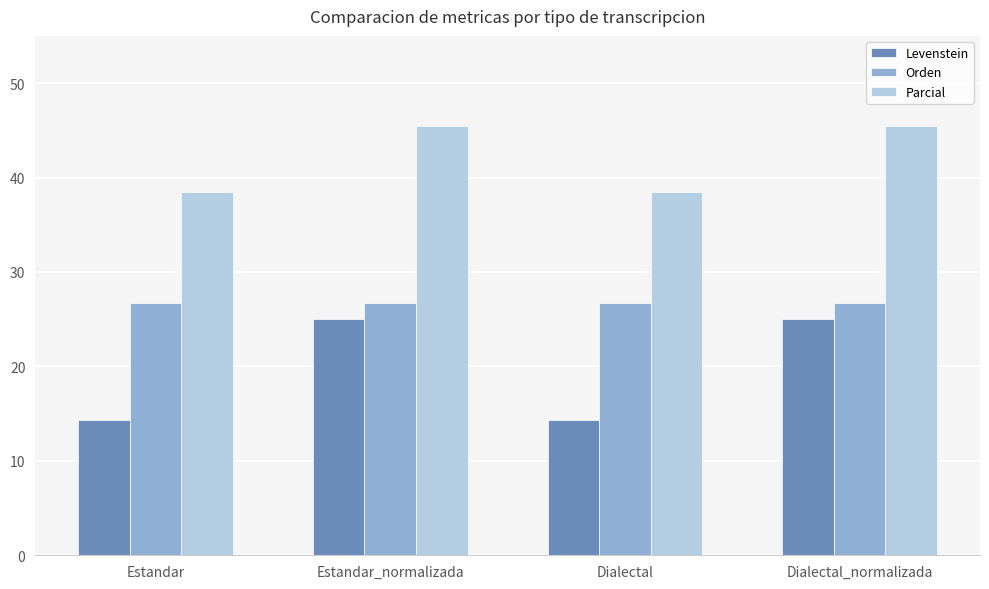

What is the spread (max minus min) of values at Dialectal?

24.2